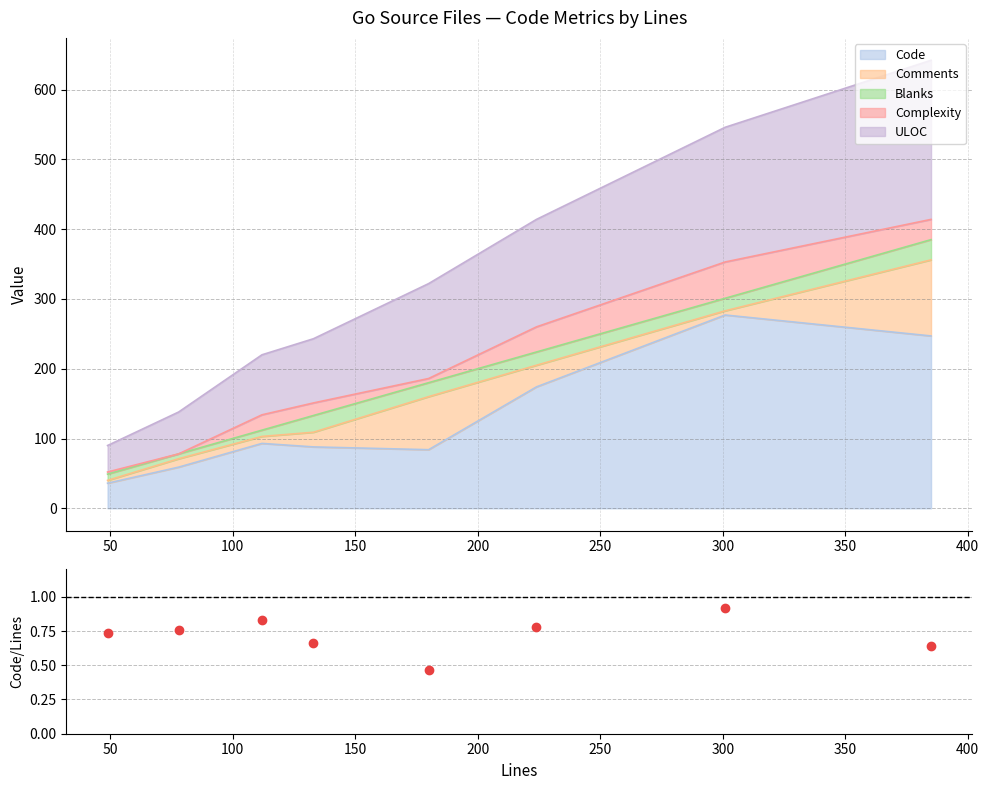

What is the maximum value for Code?

277